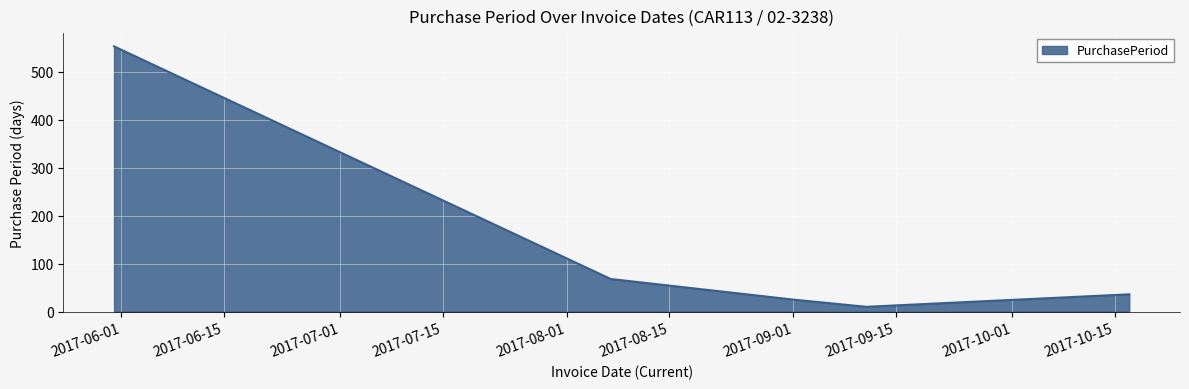

True or false: the data has more than 0 interior local peaks.

False